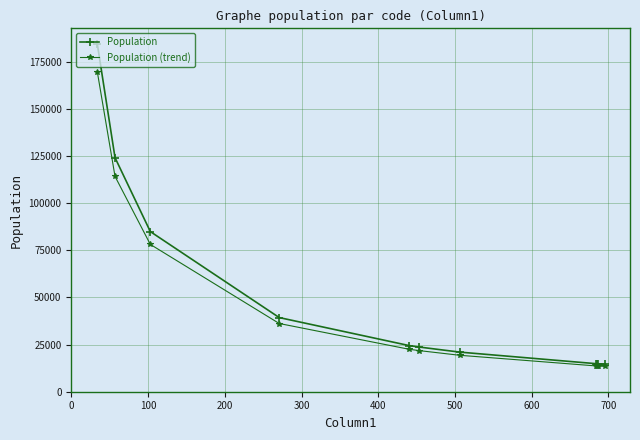

Which series has the largest range (max minus min)?

Population